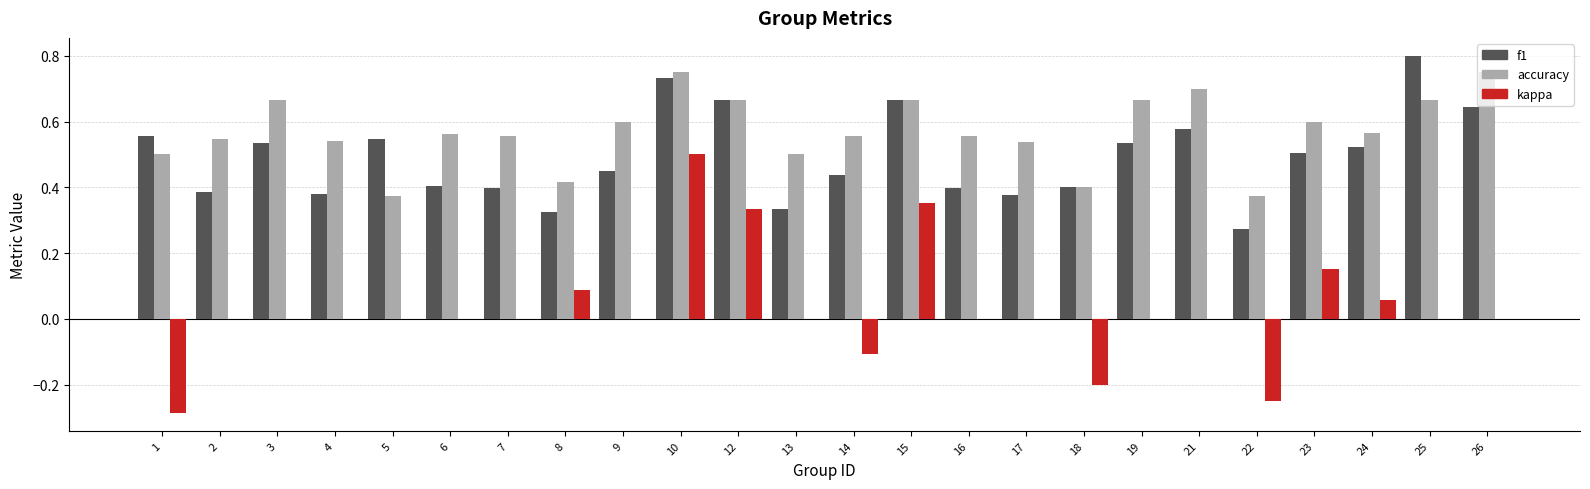

Which category has the highest value across all series?

25